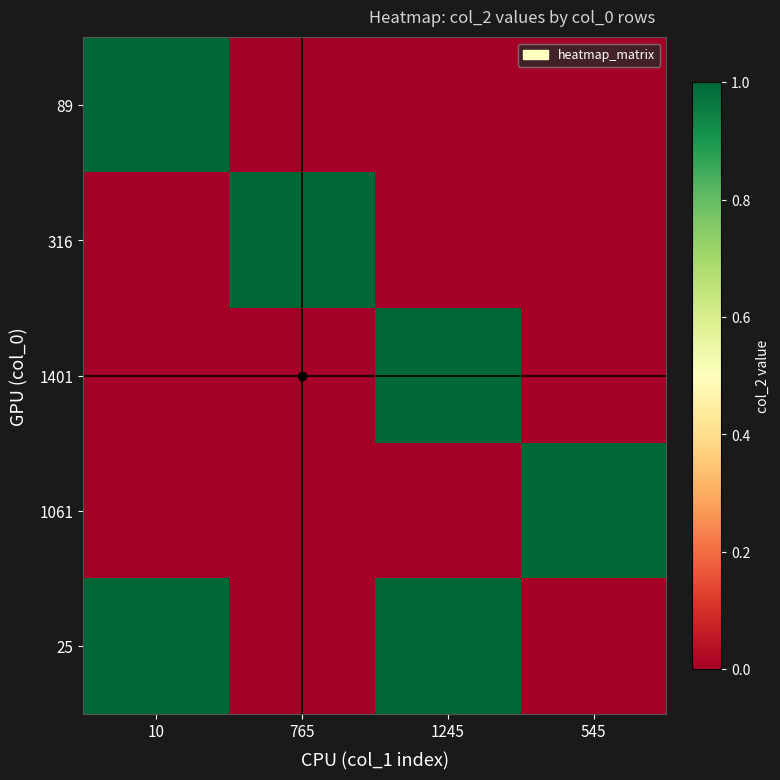

Reading left to right, list all the values displayed in this chart.

89: 10=1	765=0	1245=0	545=0
316: 10=0	765=1	1245=0	545=0
1401: 10=0	765=0	1245=1	545=0
1061: 10=0	765=0	1245=0	545=1
25: 10=1	765=0	1245=1	545=0